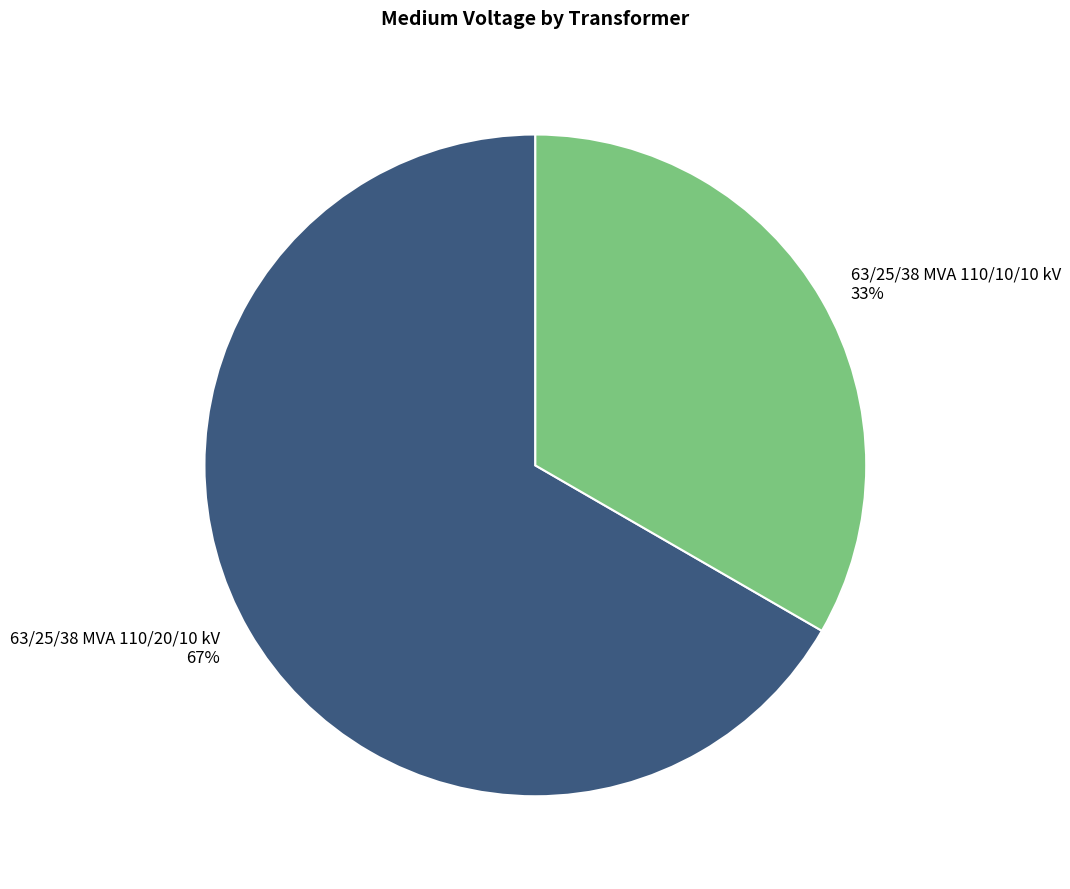

What percentage is the 63/25/38 MVA 110/10/10 kV slice, to the nearest percent?

33%